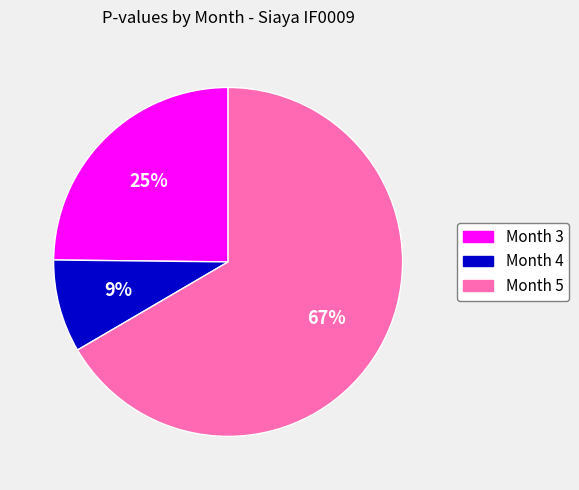

Which category accounts for the majority?

Month 5